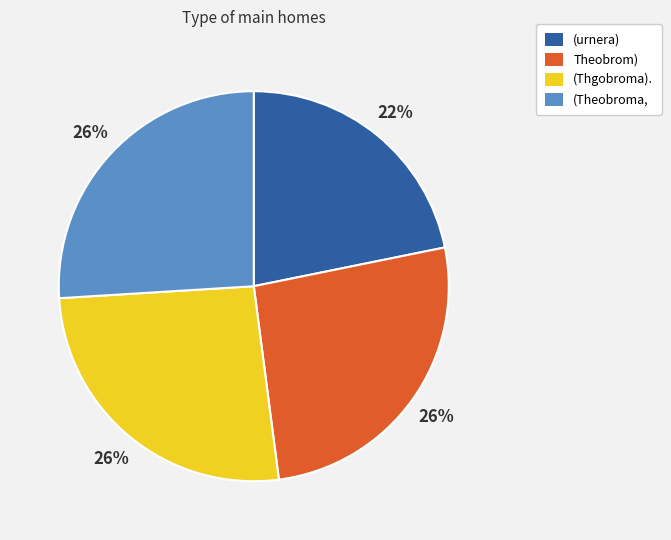

Is it true that (Theobroma, is 18% of the pie?

False